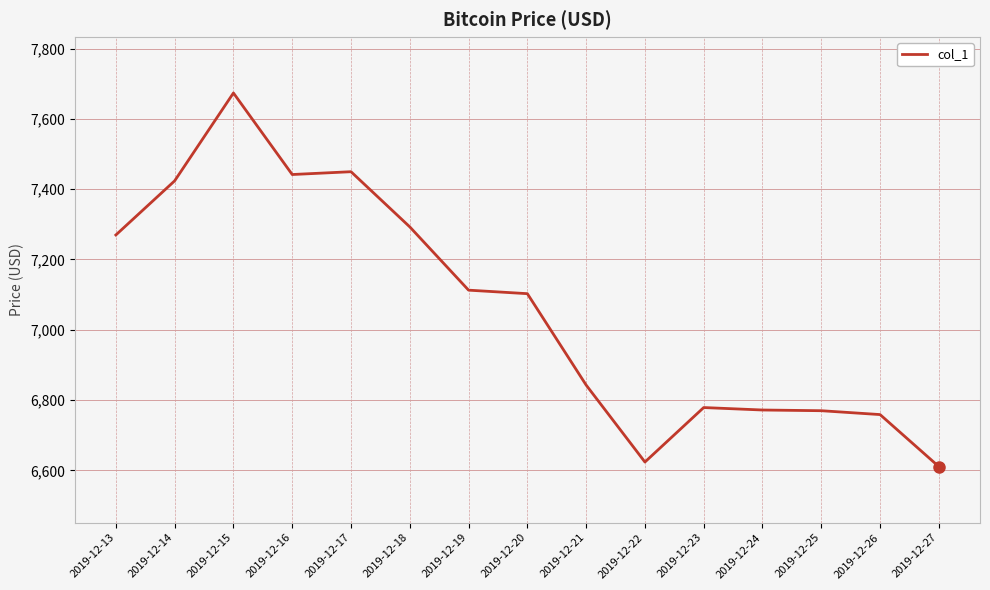

The value at 2019-12-22 is 9935.9. True or false?

False